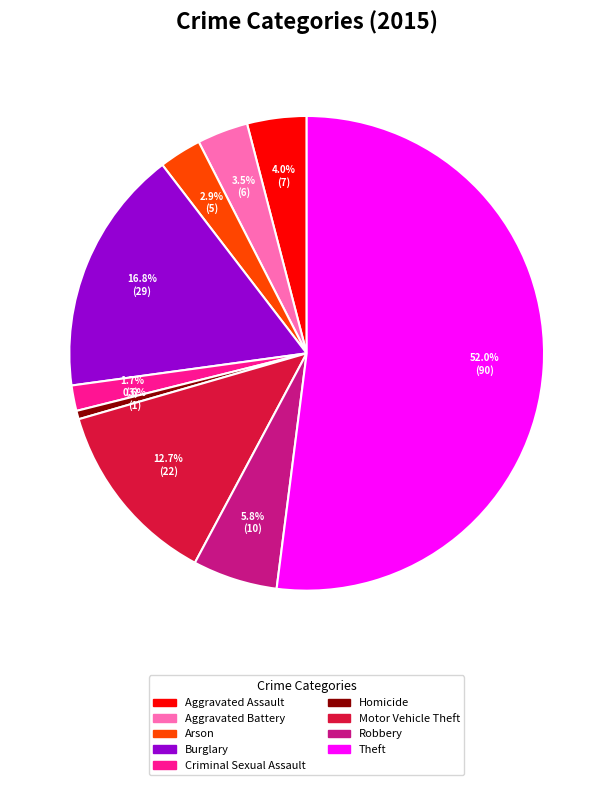

Is it true that Theft is 46% of the pie?

False